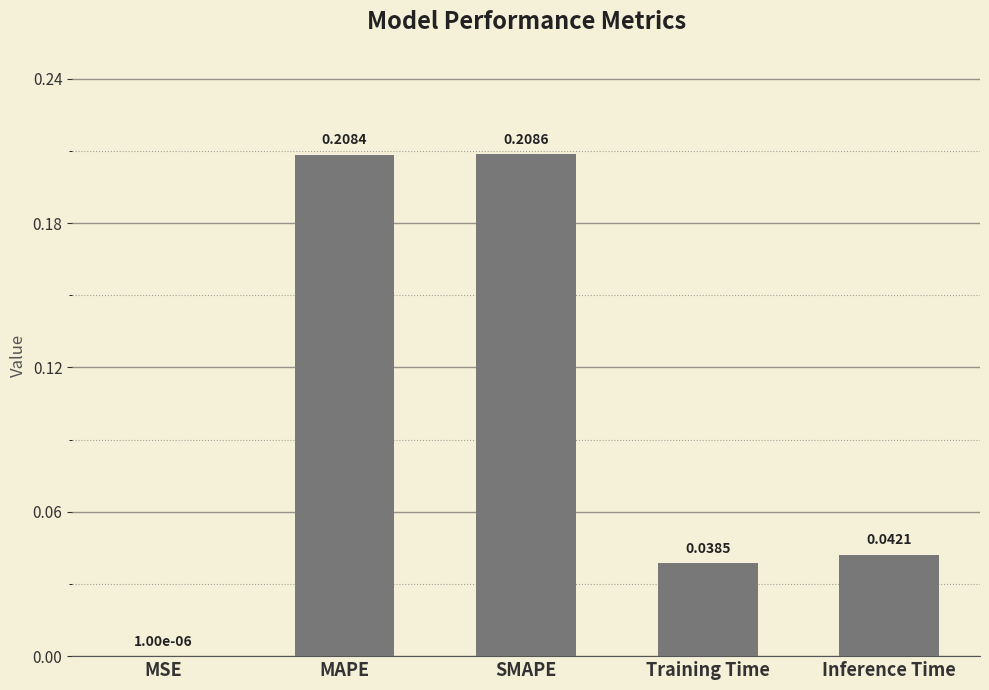

Count the number of data series in this chart.

1